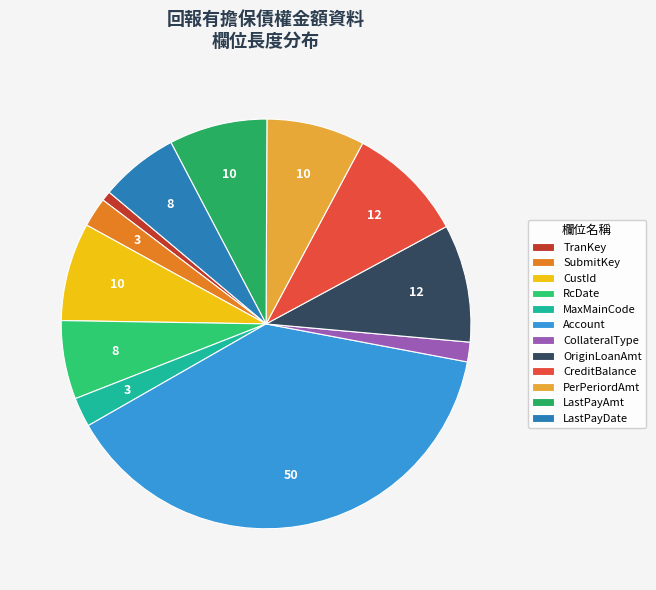

Does SubmitKey represent more than half of the total?

No